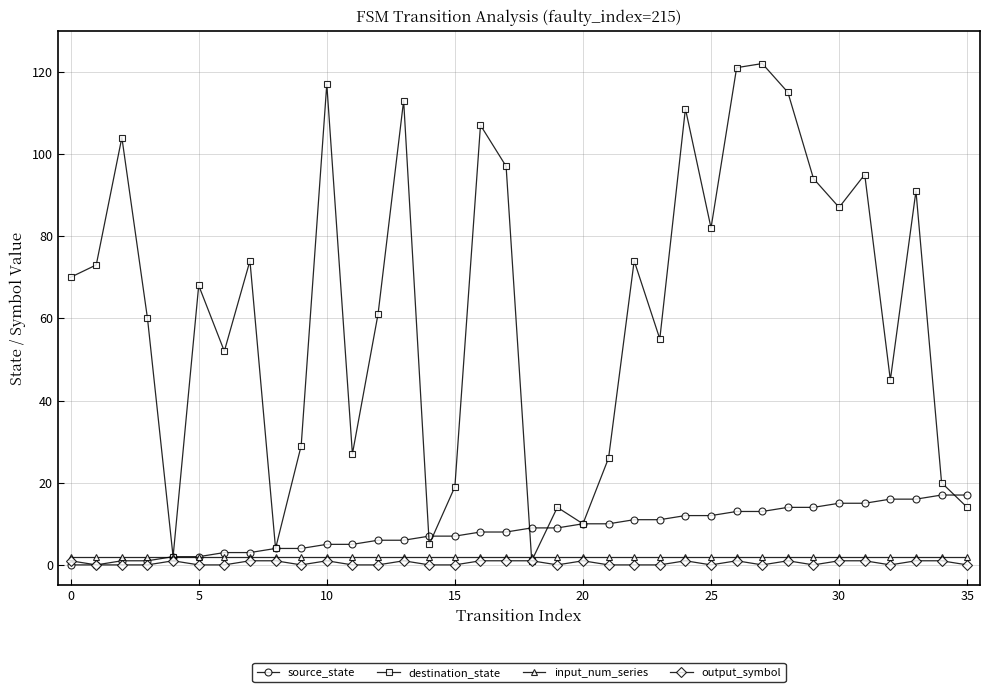

Which series has the largest total across all categories?

destination_state